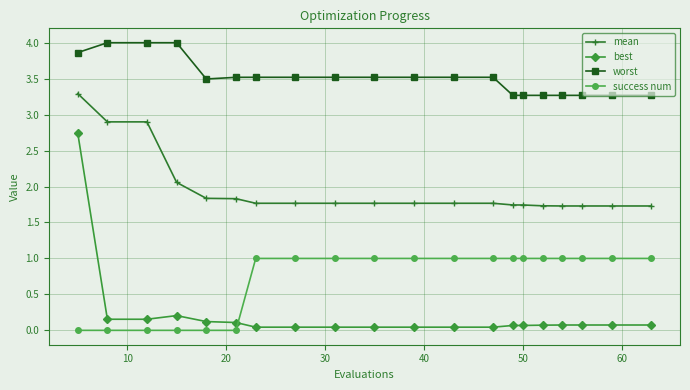

Which series has the largest total across all categories?

worst